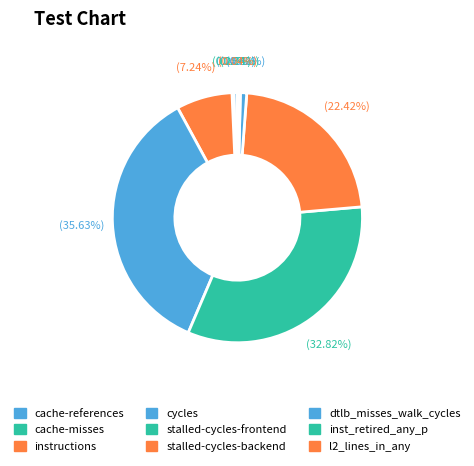

To the nearest percent, what is the average slice percentage?

11%